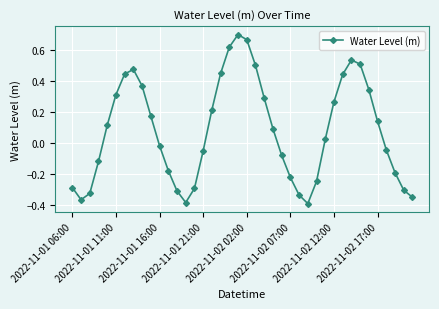

Count the number of categories in the chart.

40